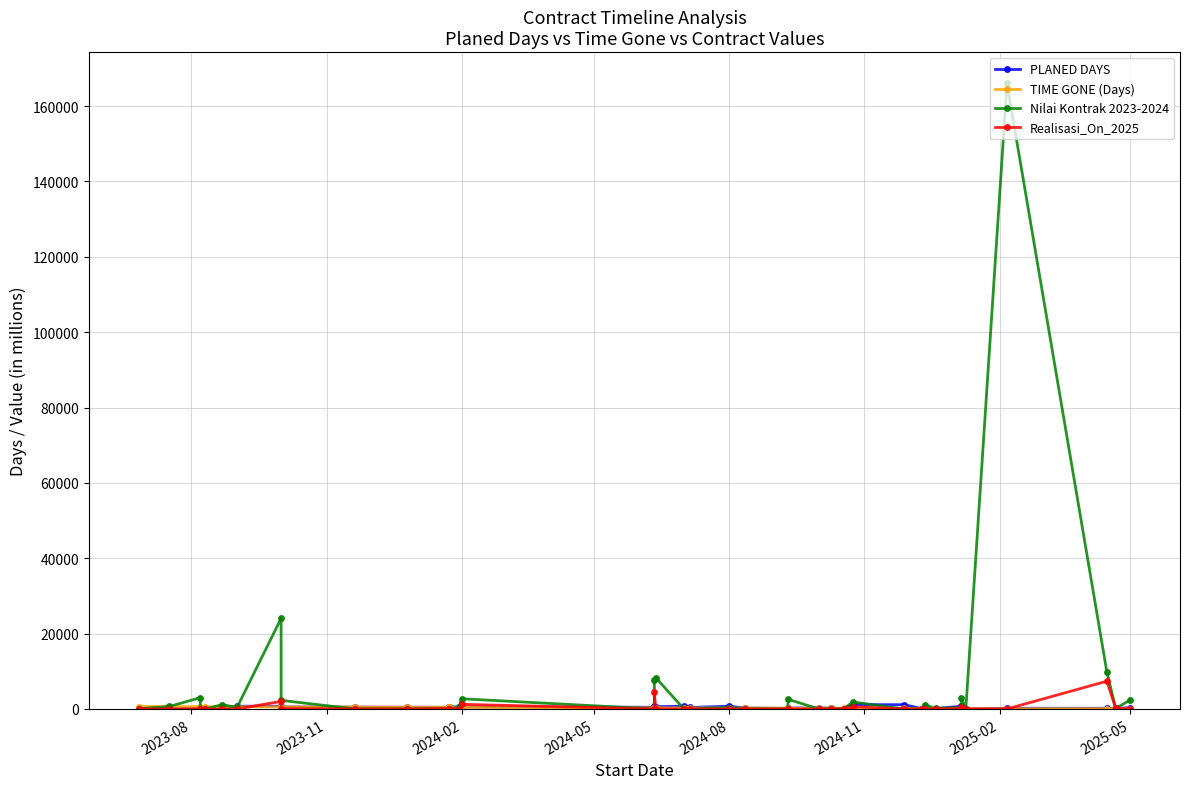

List the series in order of their peak value, lowest first.

TIME GONE (Days), PLANED DAYS, Realisasi_On_2025, Nilai Kontrak 2023-2024